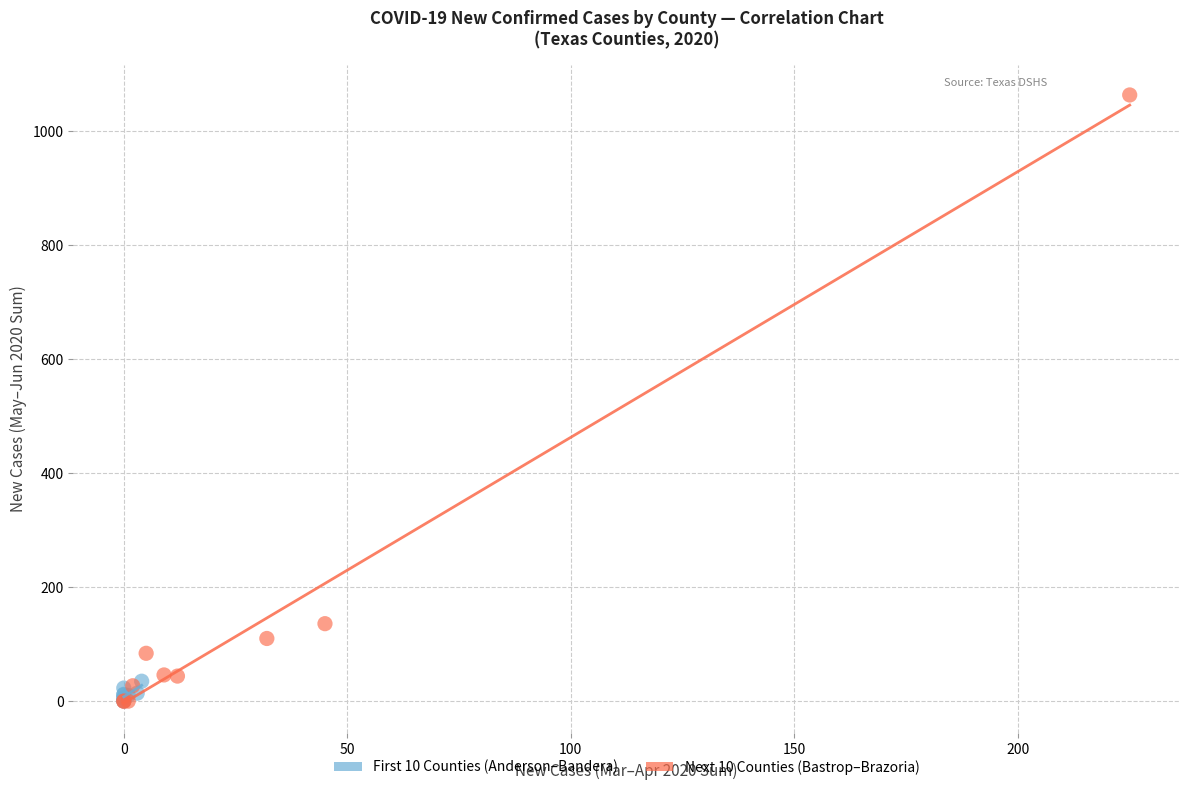

Which series reaches the maximum Y coordinate?

Next 10 Counties (Bastrop–Brazoria)